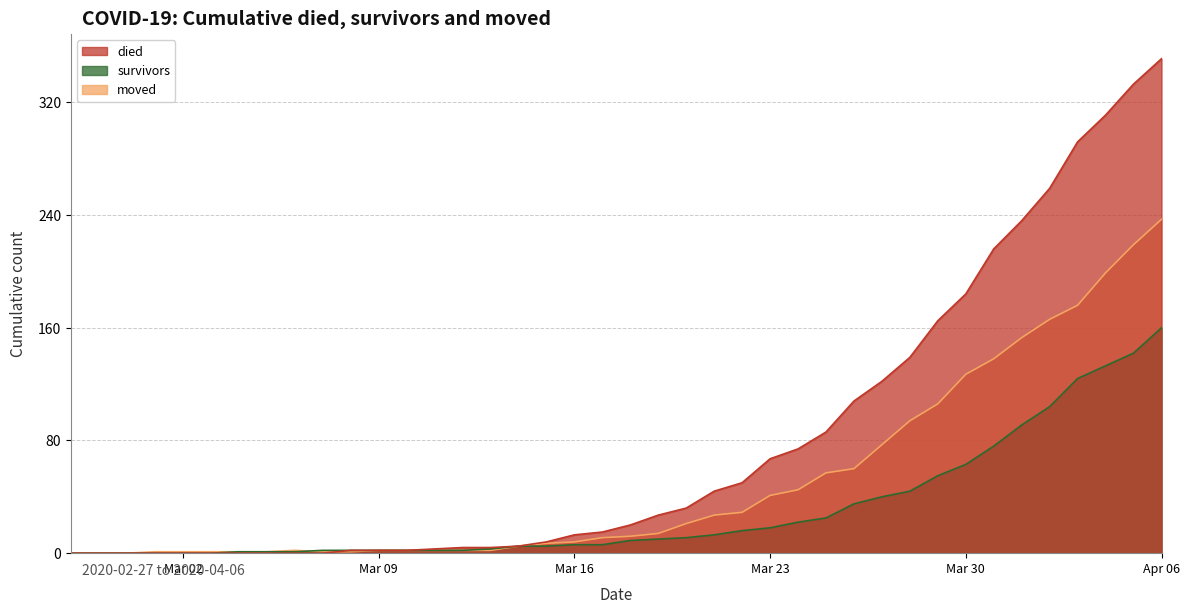

At which label does died reach its peak?

Apr 06